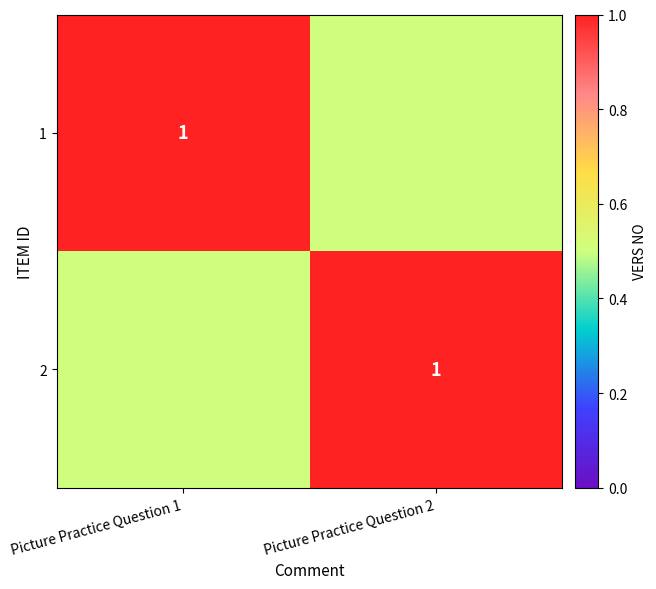

How many data points does each series have?

2